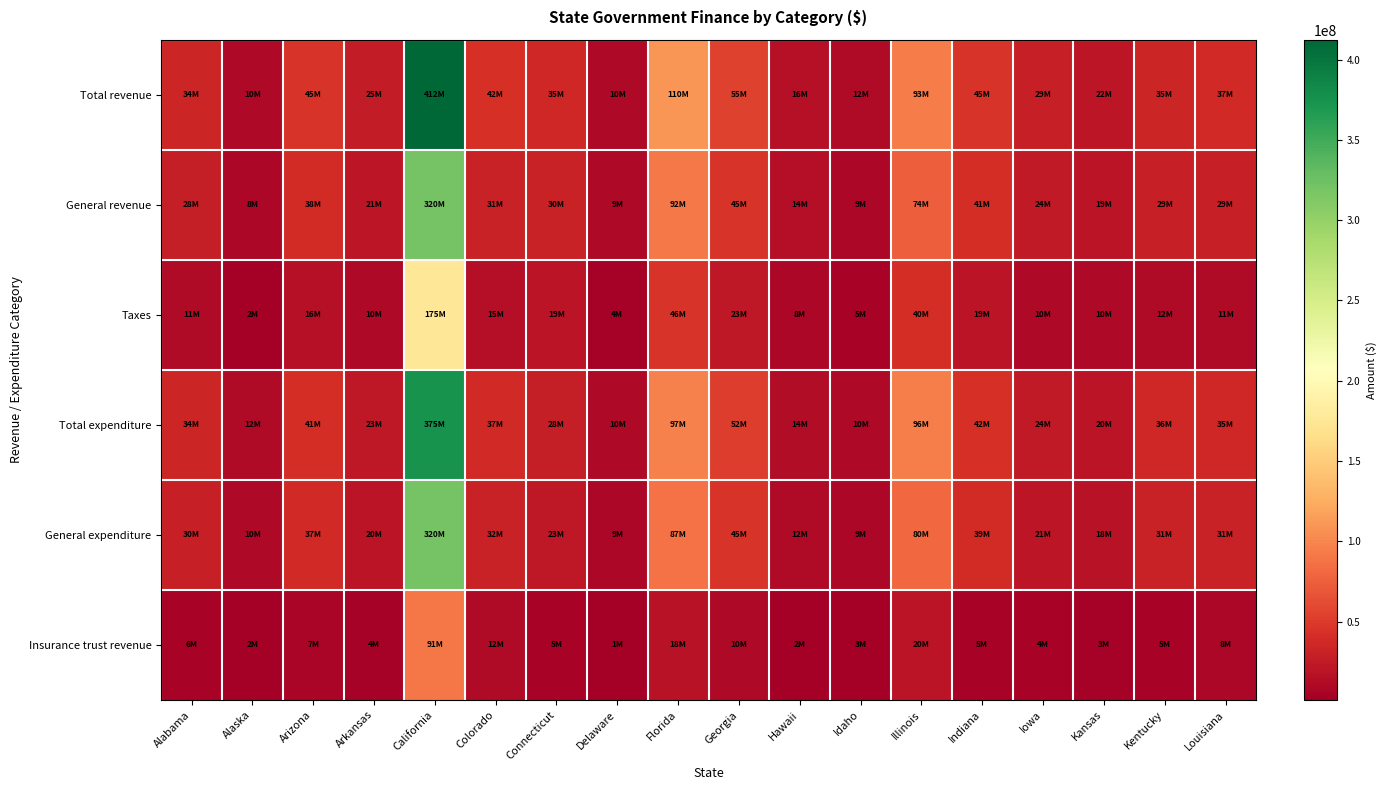

At Kansas, list the series in order from largest to smallest.

Total revenue, Total expenditure, General revenue, General expenditure, Taxes, Insurance trust revenue